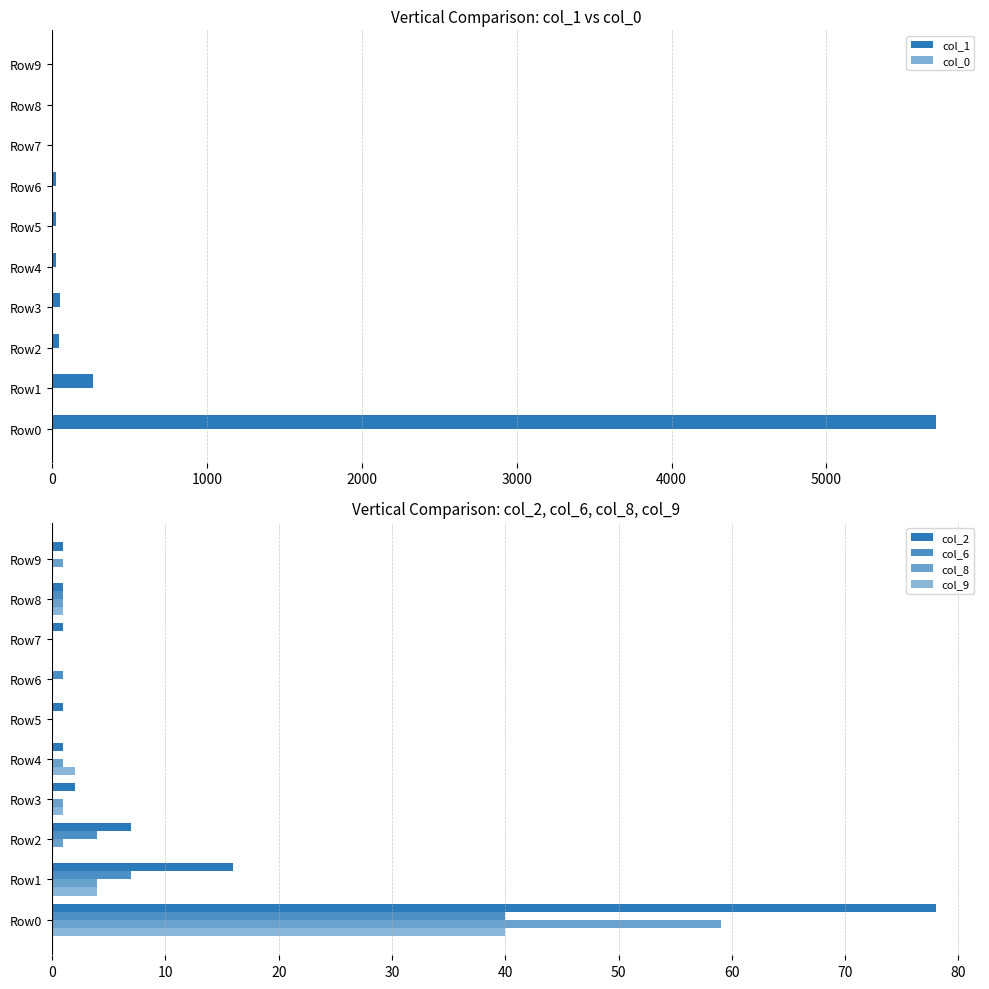

Reading left to right, transcribe all the data shown in this chart.

col_1: 5706	261	43	54	22	23	23	5	8	7
col_0: 7	1	6	8	6	4	5	6	1	2
col_2: 78	16	7	2	1	1	0	1	1	1
col_6: 40	7	4	0	0	0	1	0	1	0
col_8: 59	4	1	1	1	0	0	0	1	1
col_9: 40	4	0	1	2	0	0	0	1	0